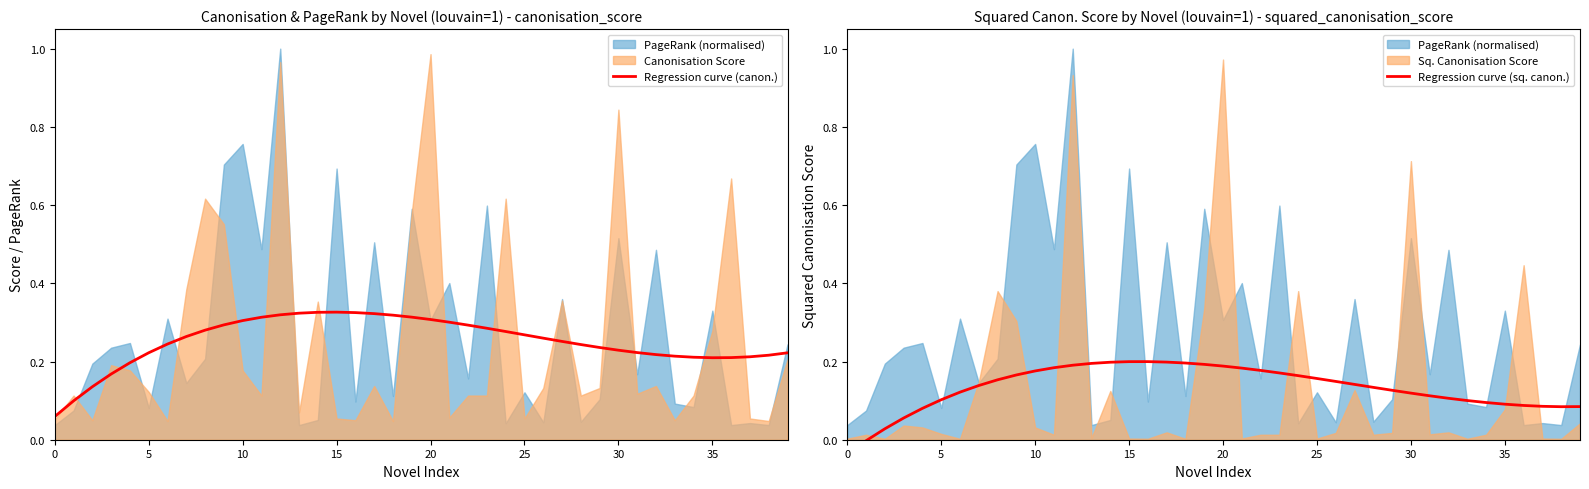

How many interior local peaks does the Regression curve (sq. canon.) series have?

1